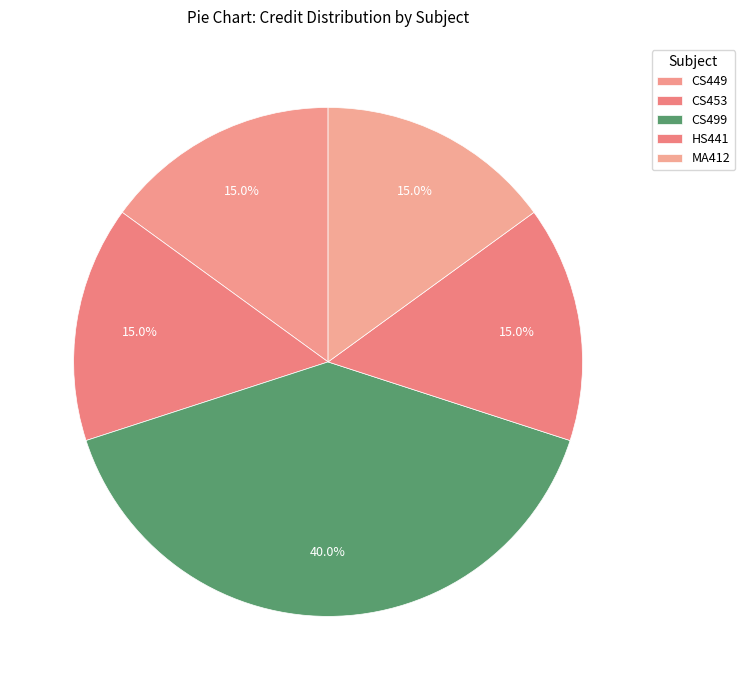

To the nearest percent, what is the difference between the largest and smallest slice percentages?

25%